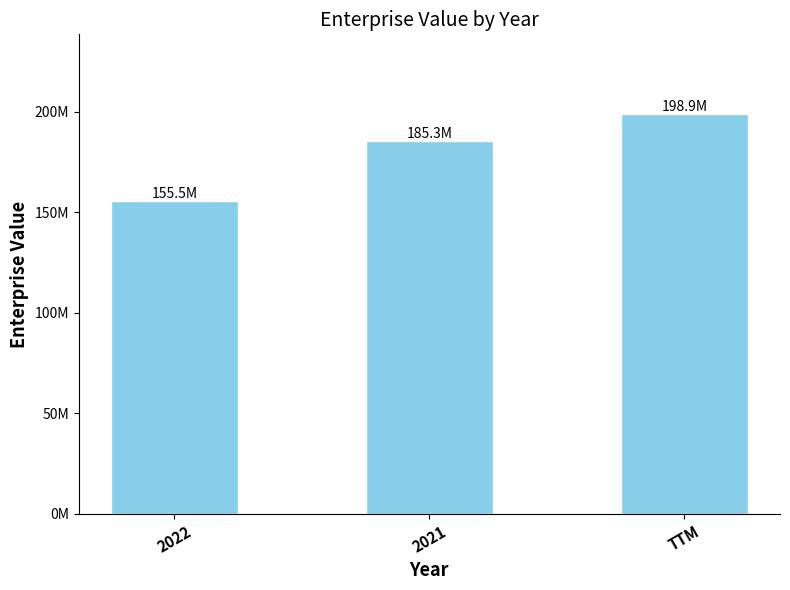

What value does the data have at 2021?

185333155.3